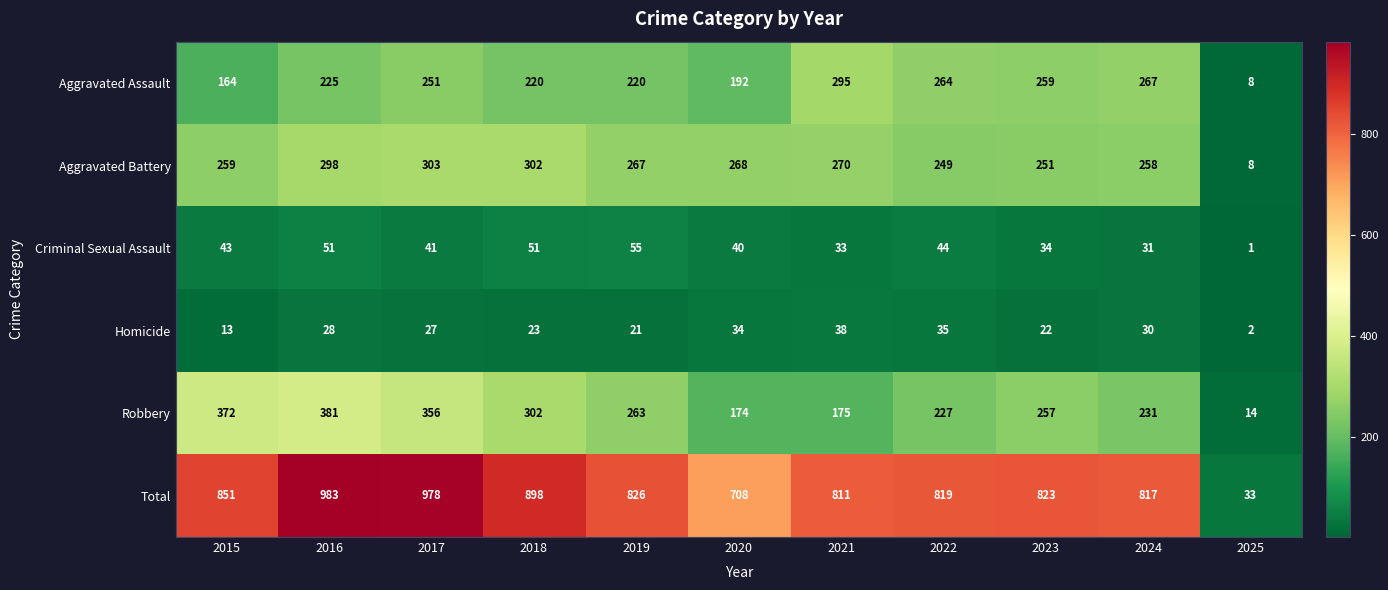

At which category does the chart reach its minimum across all series?

2025